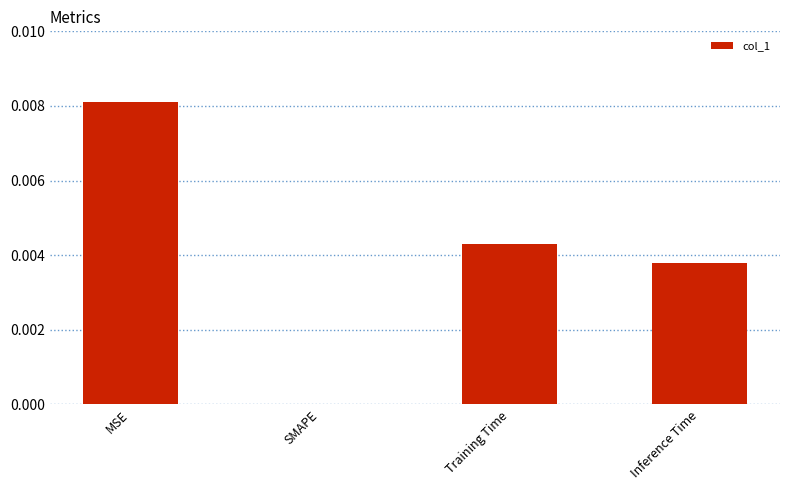

Is it true that the value at Inference Time is 0.0?

True